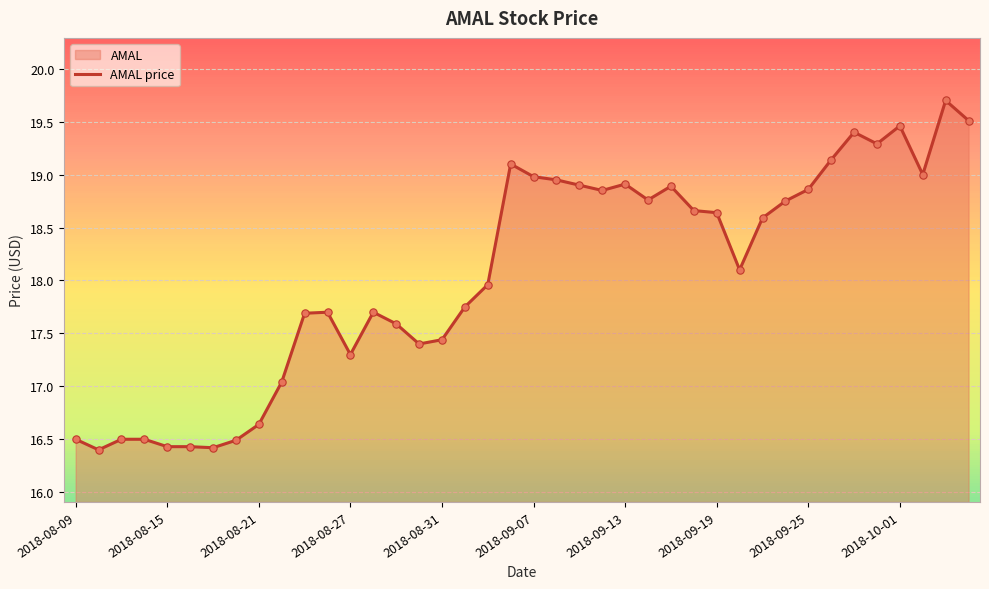

Approximately how many times larger is the value at 38 compared to 10?

1.1